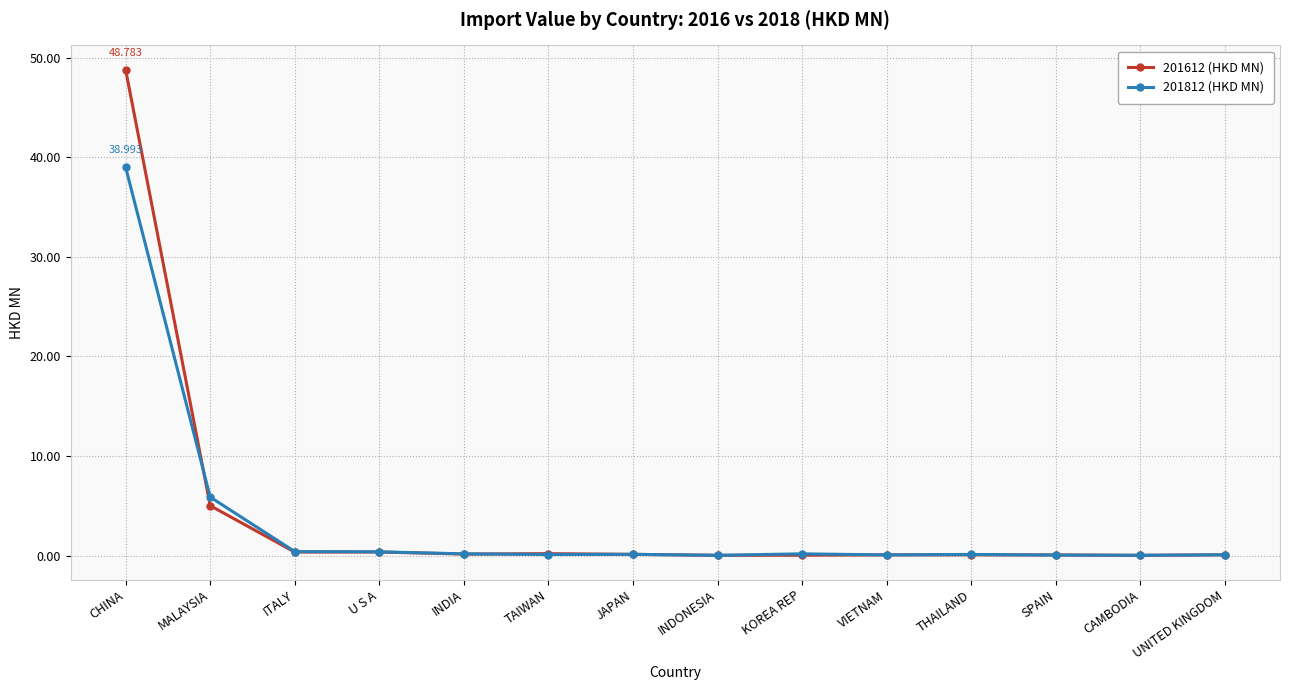

What is the label of the 7th point from the left?

JAPAN